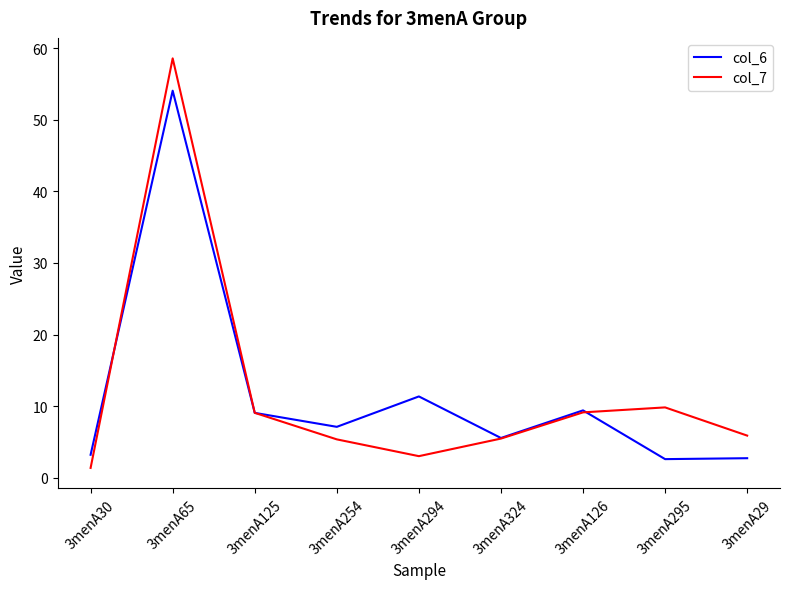

At which category is the sum across all series the highest?

3menA65